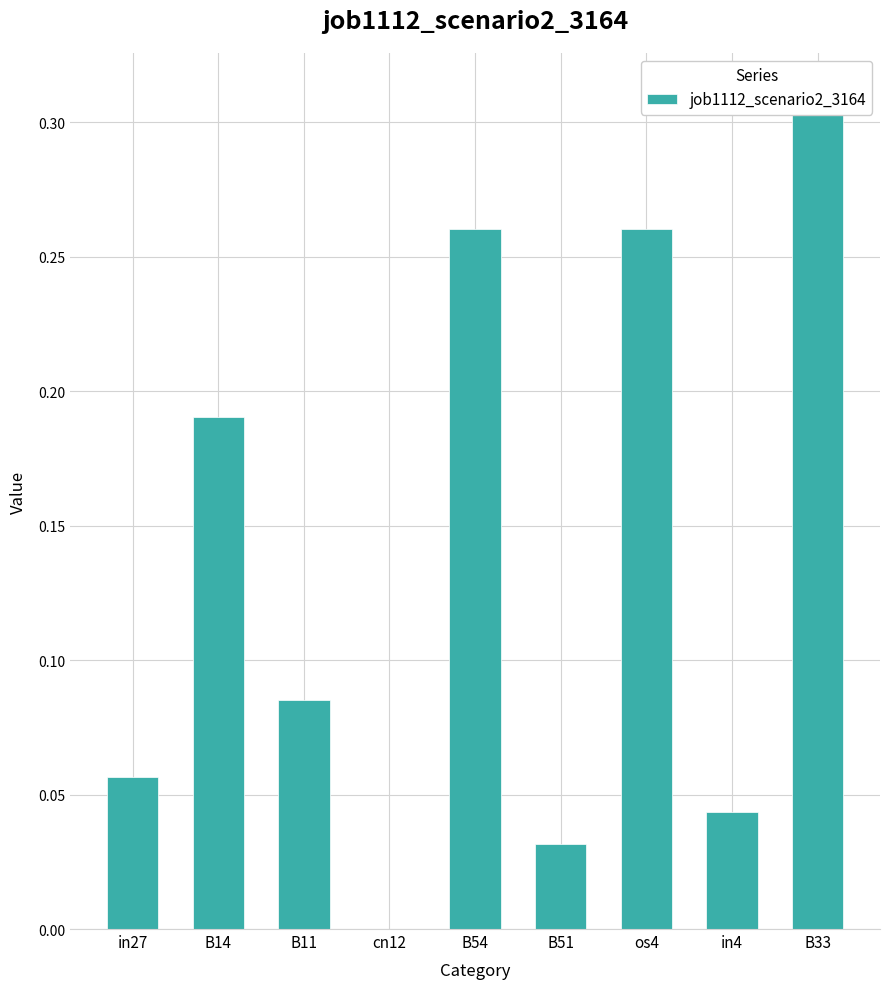

The value at B51 is 0.0. True or false?

False